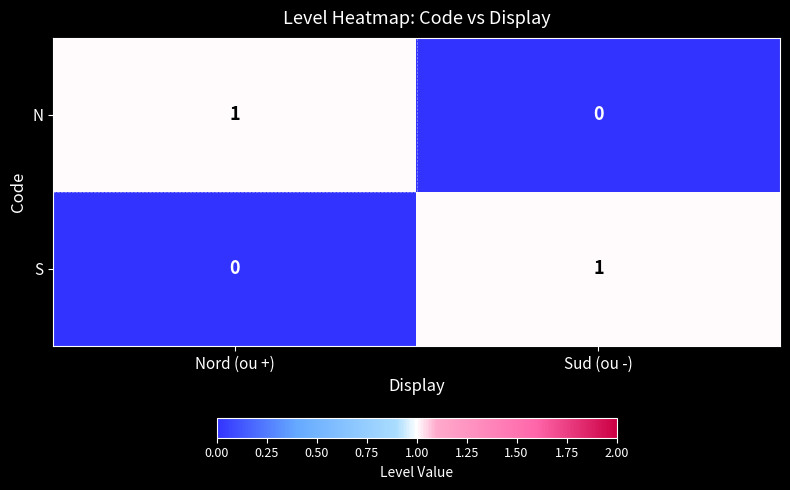

Reading left to right, extract all data points from this chart.

N: Nord (ou +)=1	Sud (ou -)=0
S: Nord (ou +)=0	Sud (ou -)=1